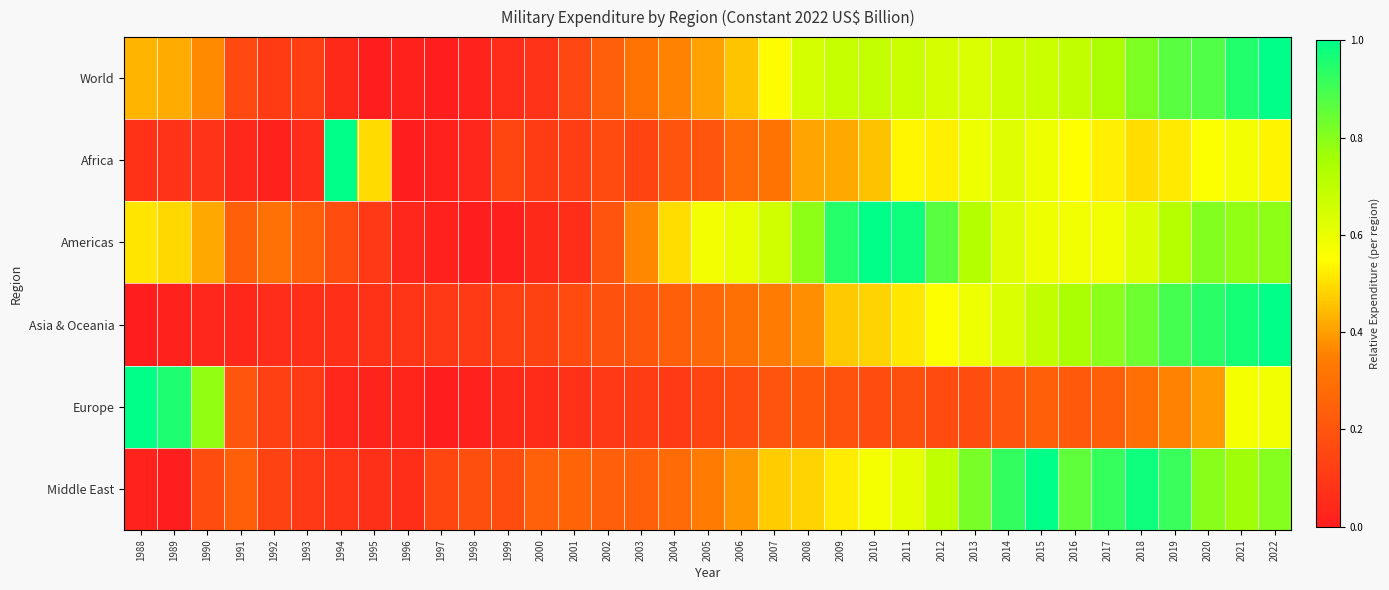

How many series are shown in this chart?

6